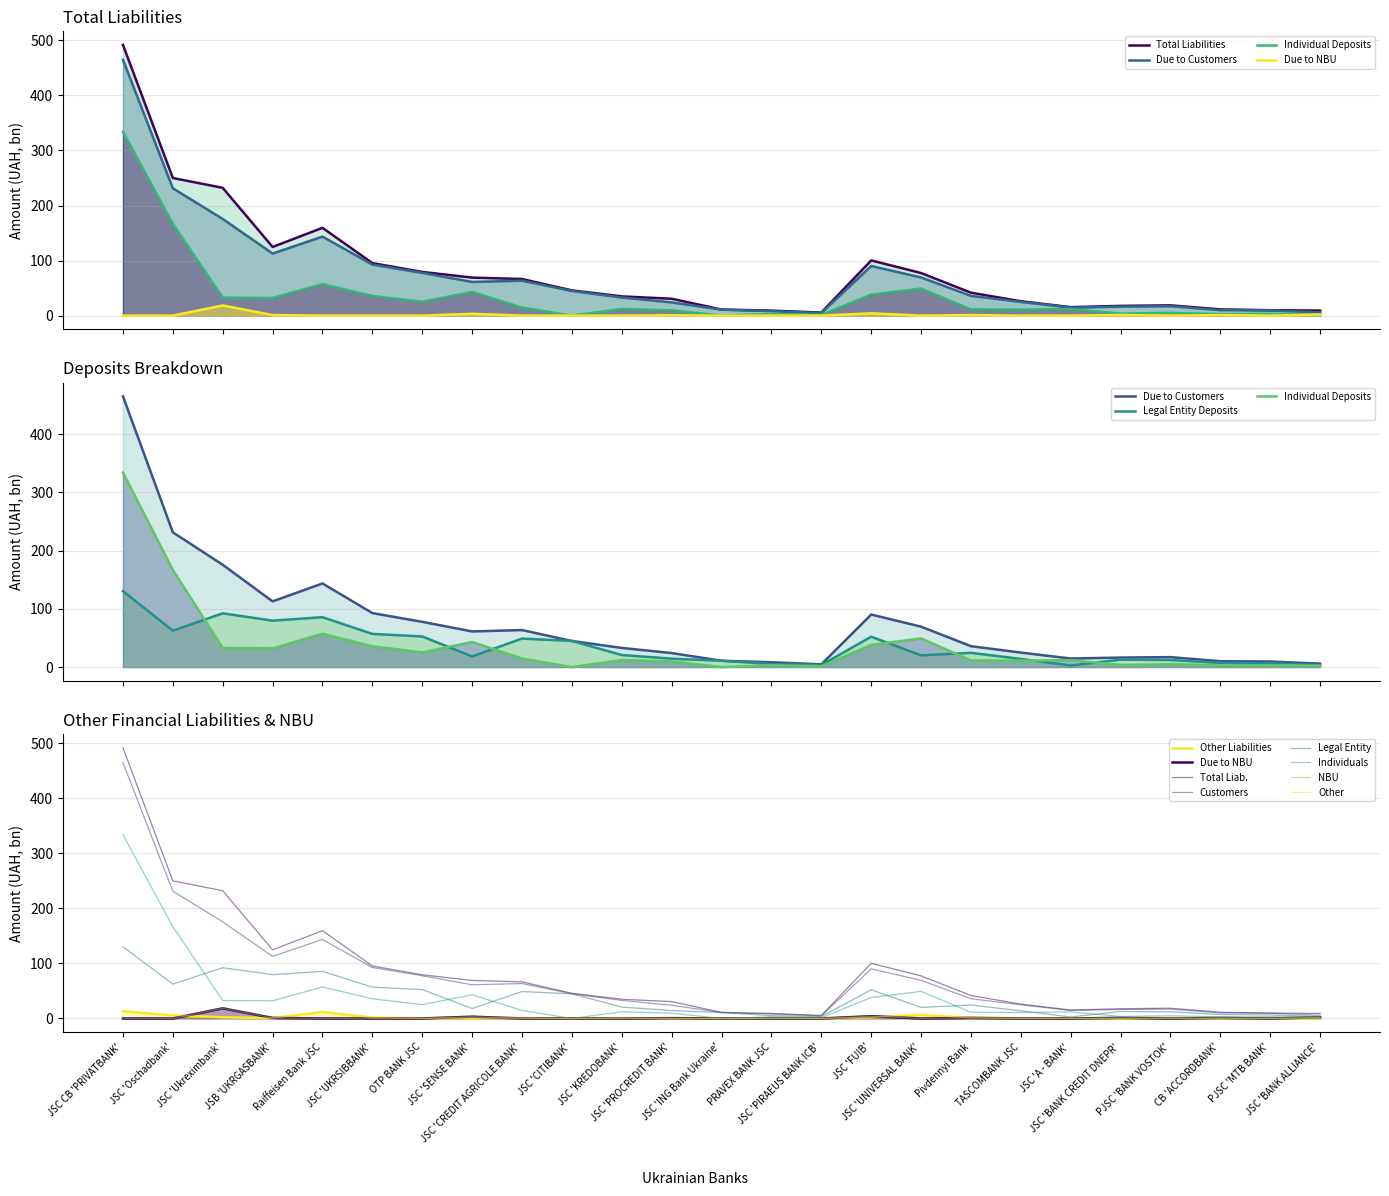

What is the difference between the maximum and minimum values in the Other Liabilities series?

13.2